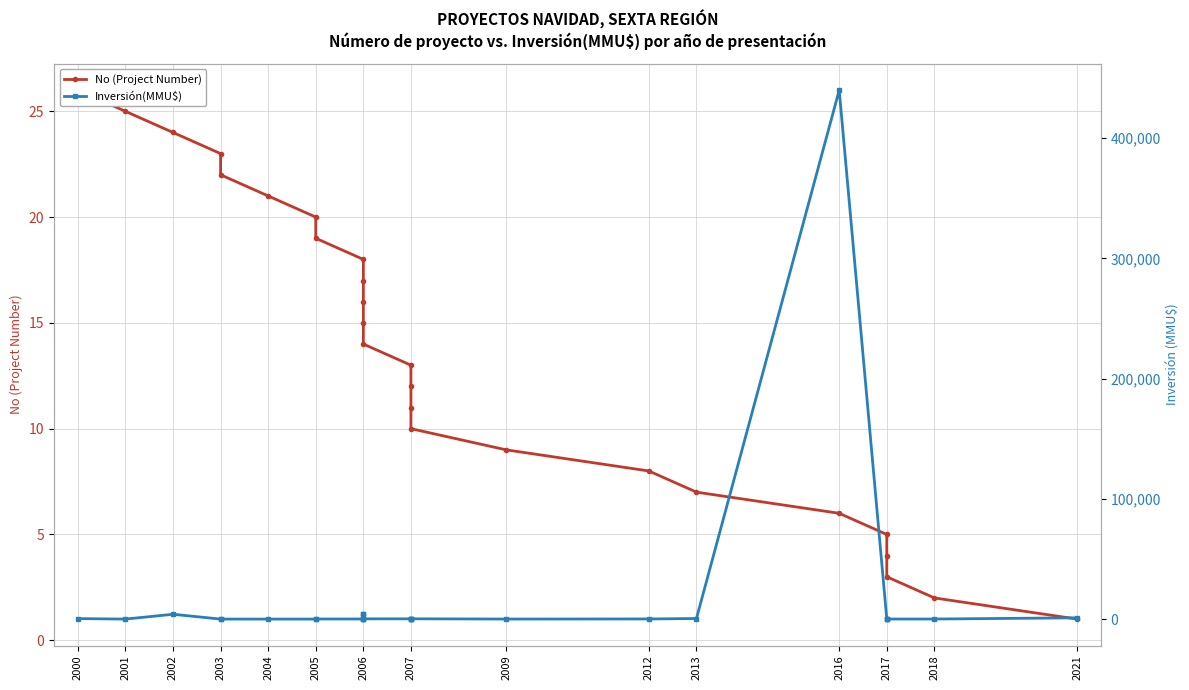

How many values in the Inversión(MMU$) series exceed 72?

12